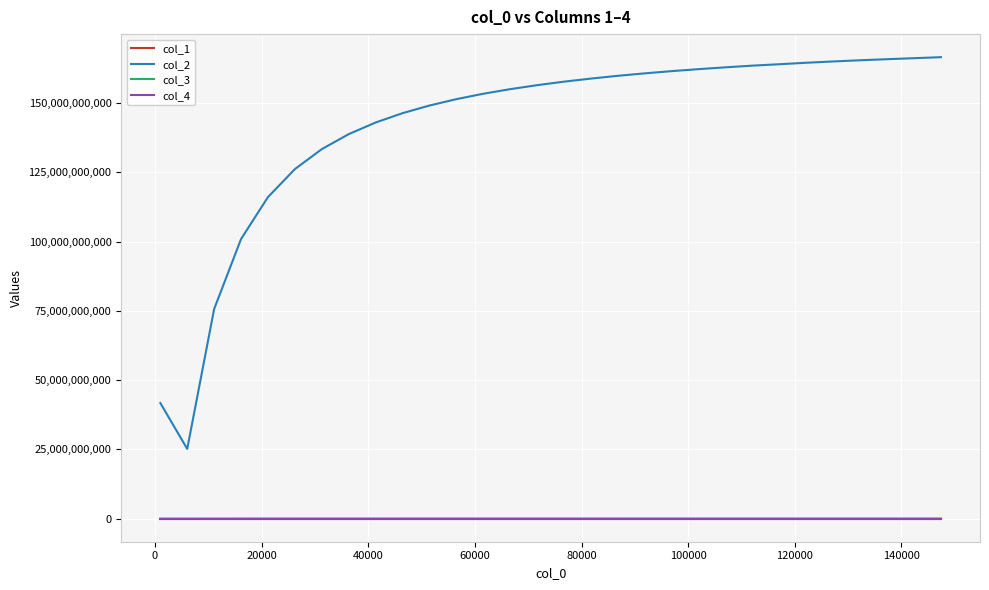

True or false: col_3 and col_4 cross at least once.

False